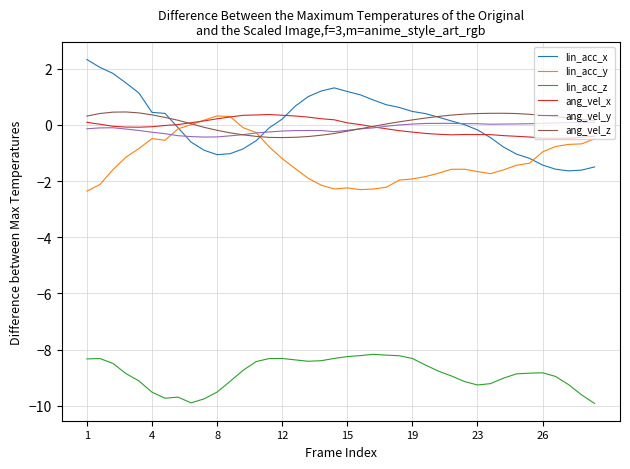

What is the minimum value shown in the chart?

-9.9